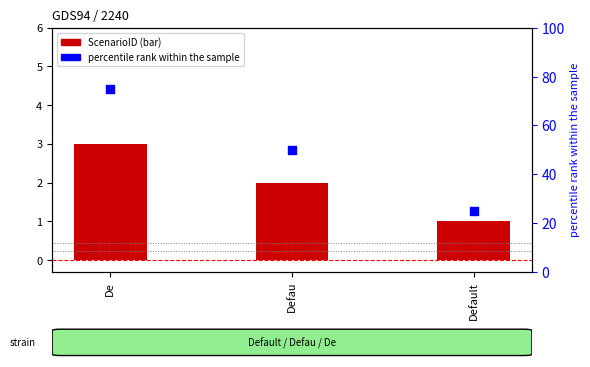

Which series has the largest total across all categories?

percentile rank within the sample